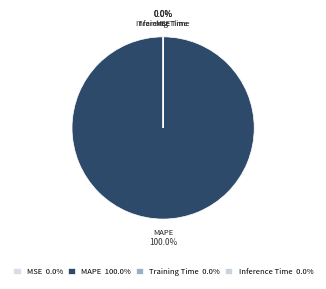

To the nearest percent, what is the combined percentage of Training Time and MAPE?

100%